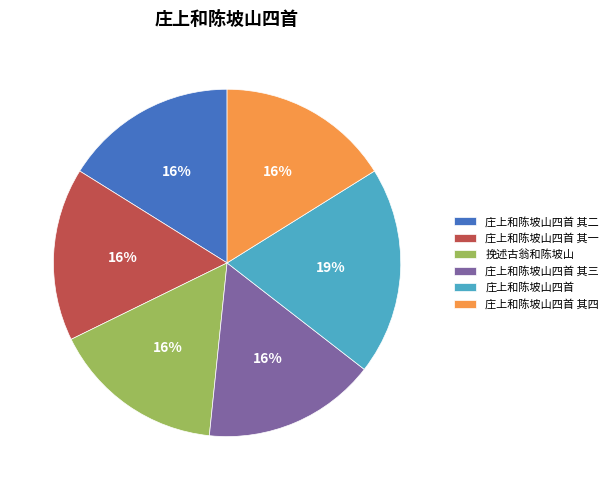

True or false: 庄上和陈坡山四首 accounts for 19% of the total.

True